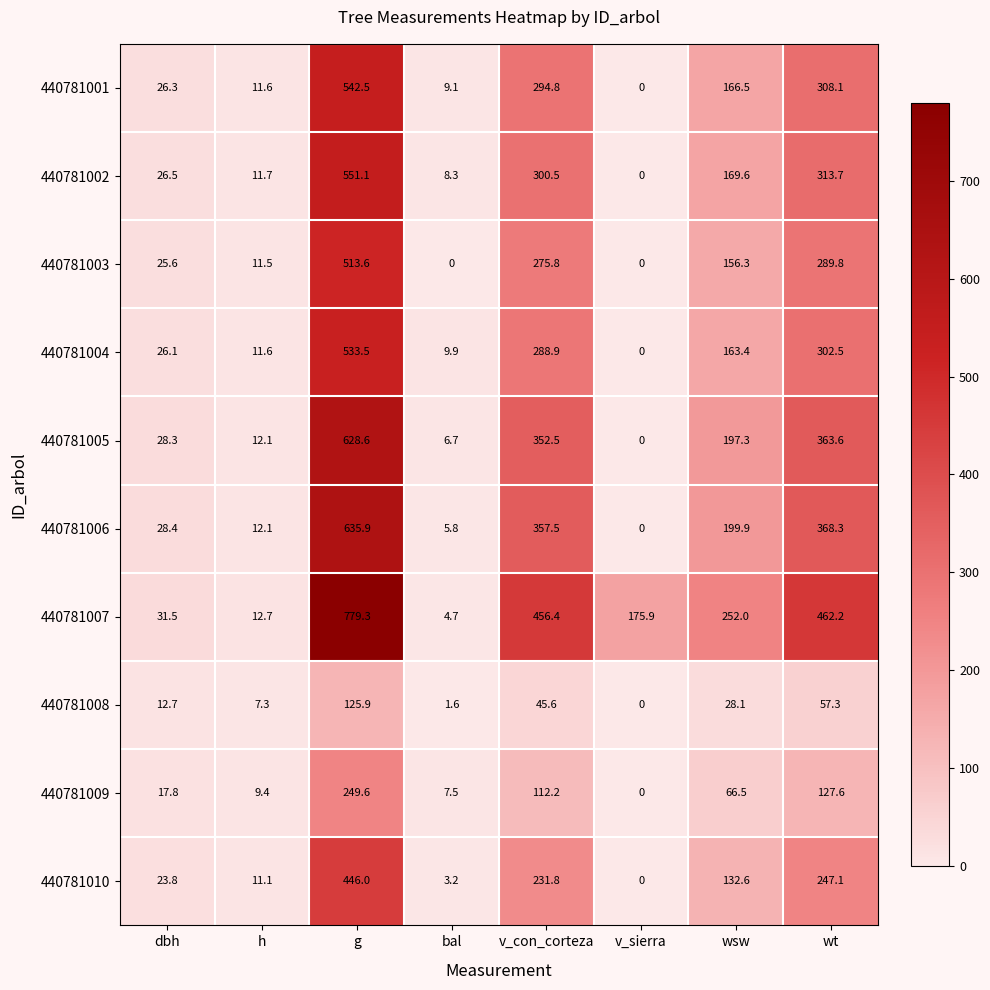

The value of 440781007 at g is 779.3. True or false?

True